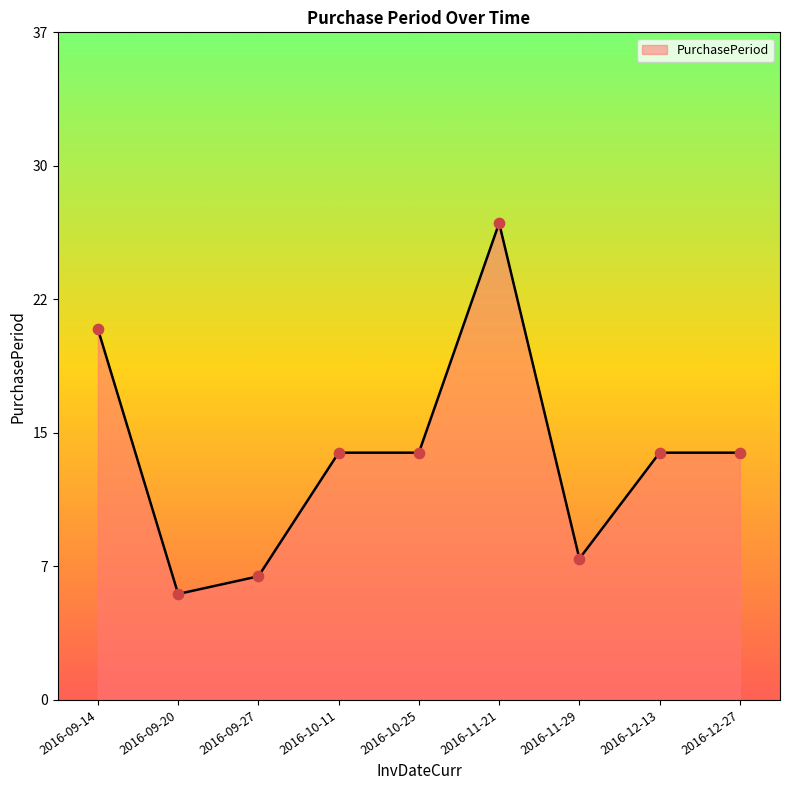

Does the chart have visible grid lines?

No